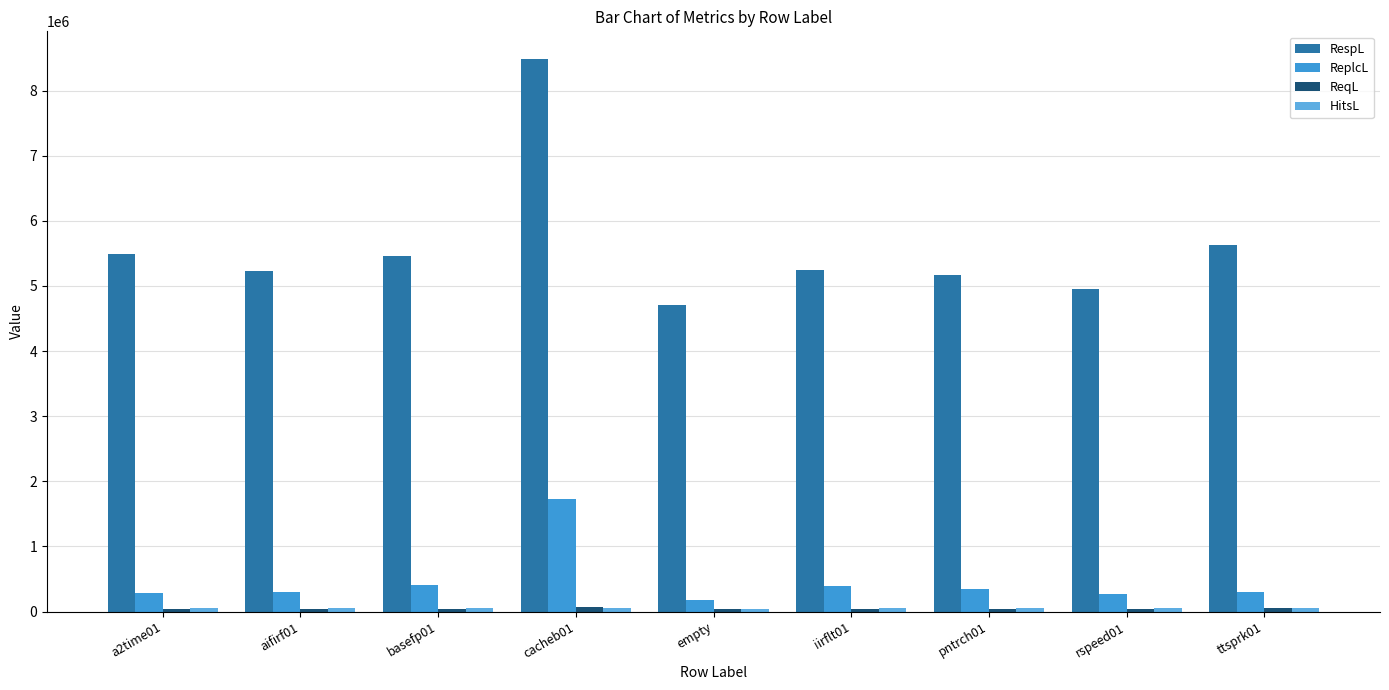

At how many categories does at least one series exceed 4285025?

9